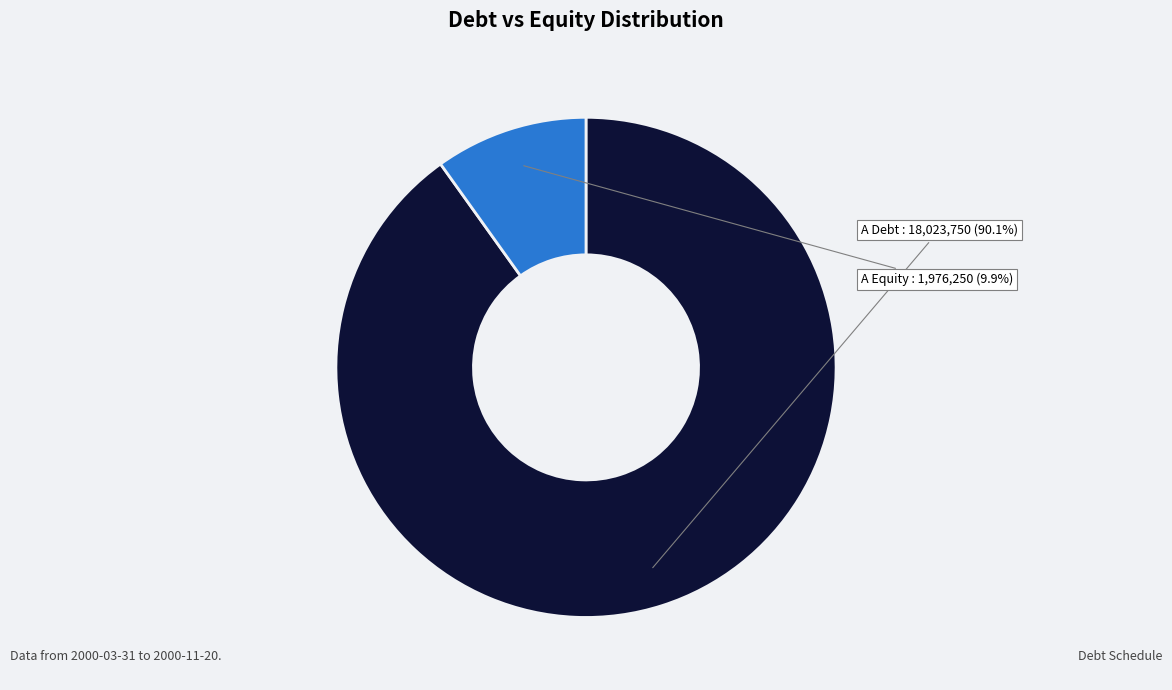

Between A Debt and A Equity, which is larger?

A Debt